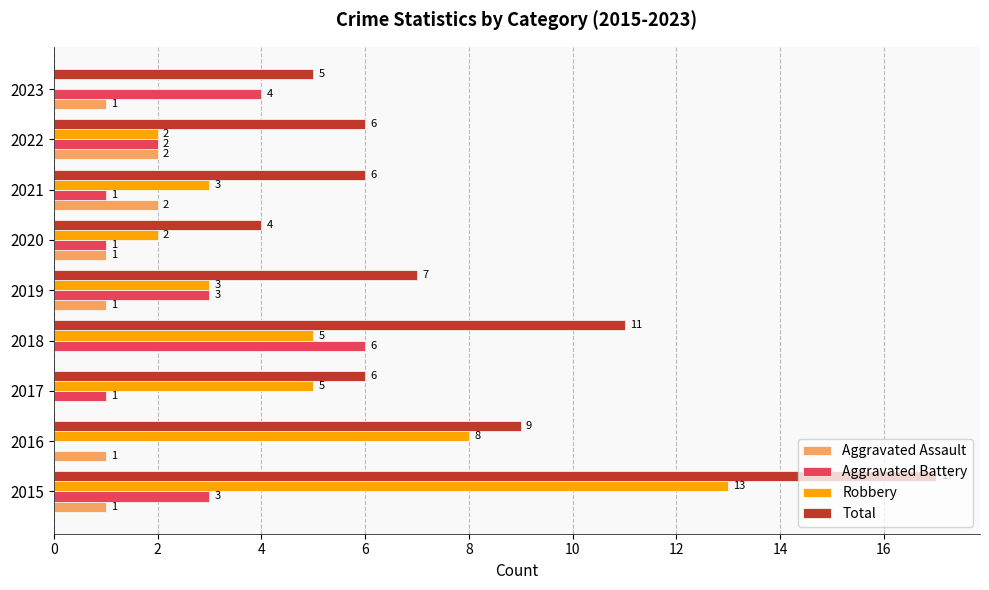

The Robbery series shows 9 at 2023. True or false?

False